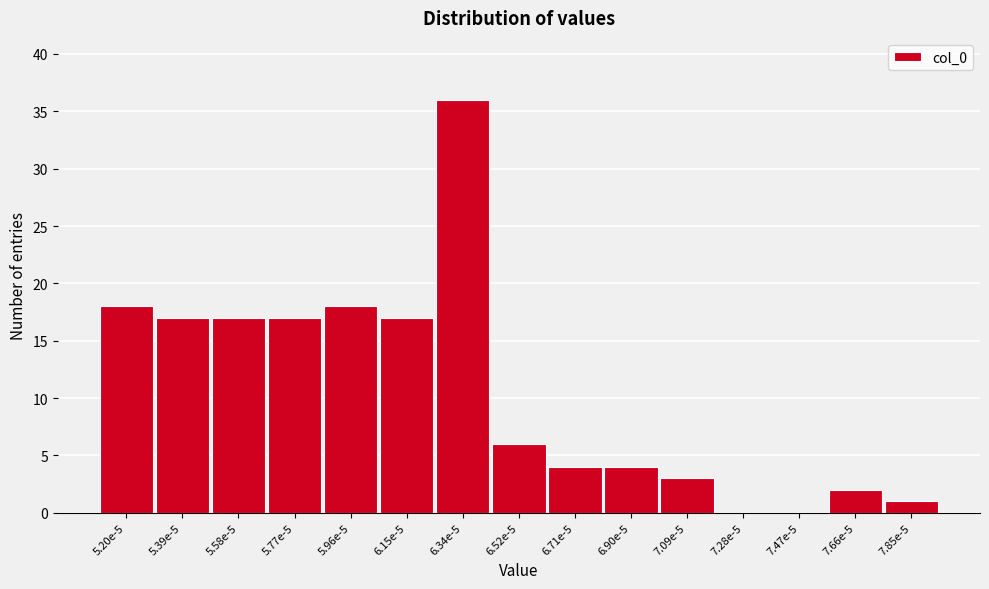

Reading left to right, transcribe all the data shown in this chart.

5.20e-5=18	5.39e-5=17	5.58e-5=17	5.77e-5=17	5.96e-5=18	6.15e-5=17	6.34e-5=36	6.52e-5=6	6.71e-5=4	6.90e-5=4	7.09e-5=3	7.28e-5=0	7.47e-5=0	7.66e-5=2	7.85e-5=1